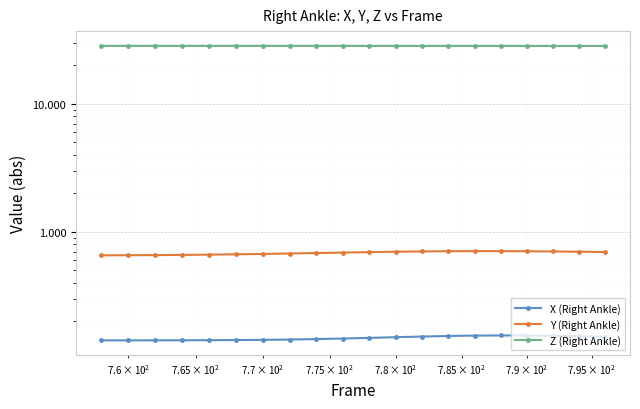

Which series has the largest total across all categories?

Z (Right Ankle)